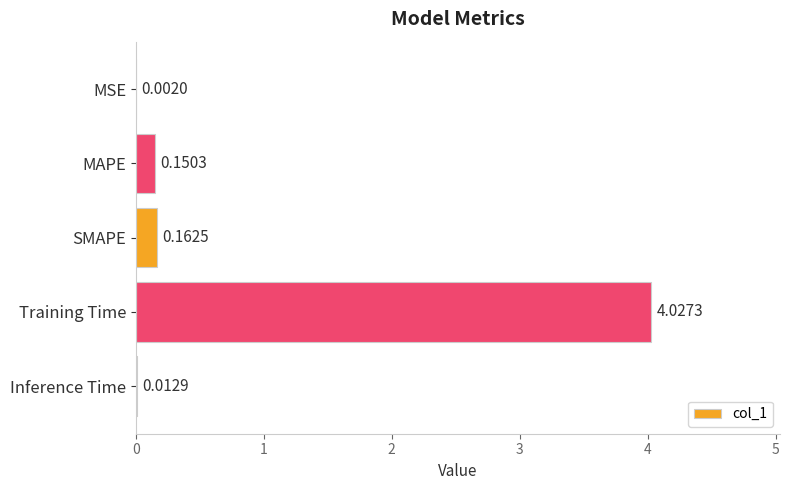

What is the change in value from MSE to Training Time?

+4.0